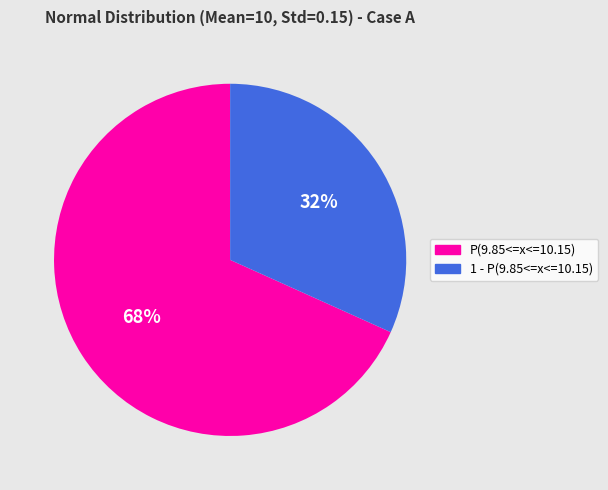

Do P(9.85<=x<=10.15) and 1 - P(9.85<=x<=10.15) together represent more than half of the pie?

Yes